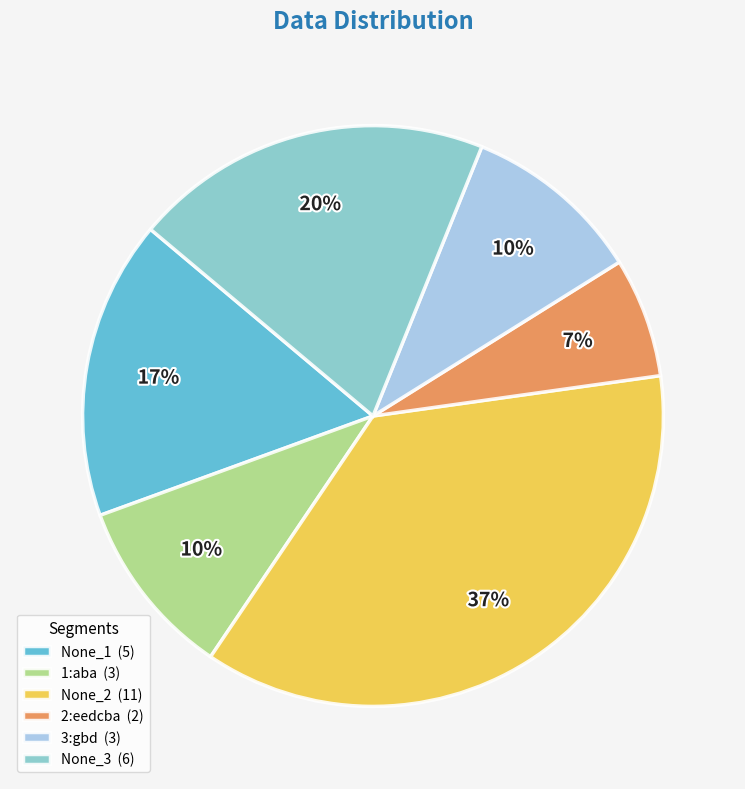

What percentage is the 3:gbd slice, to the nearest percent?

10%